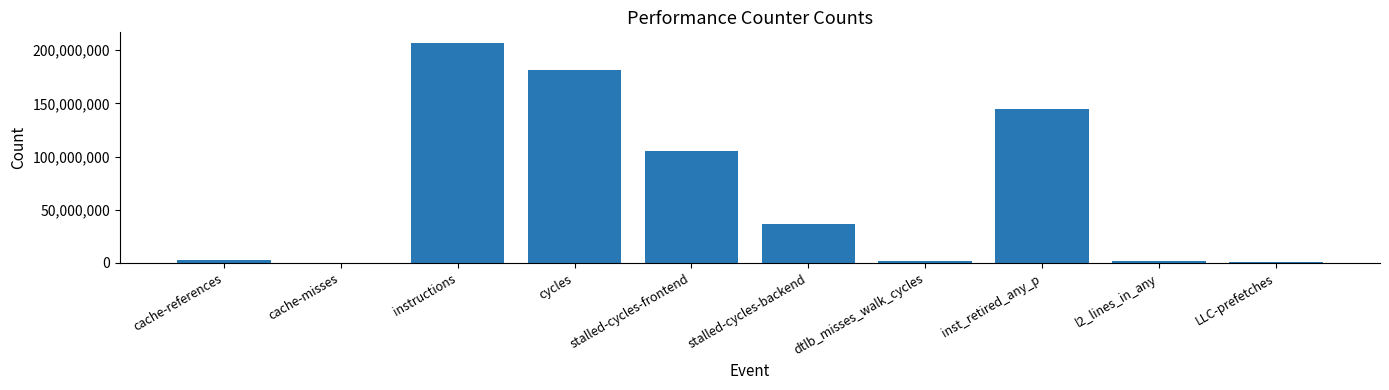

At which category does the chart reach its peak across all series?

instructions